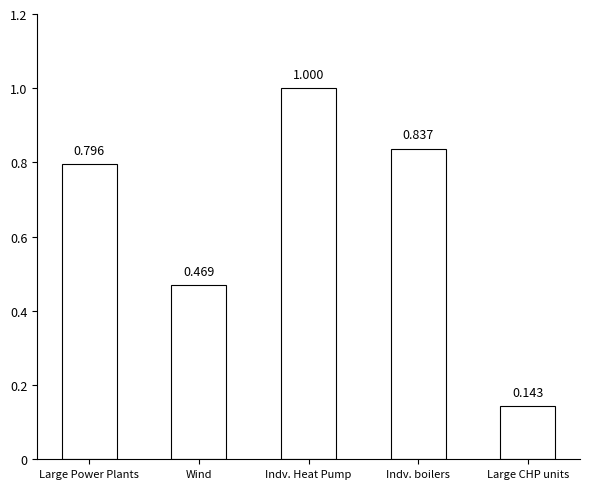

What is the label of the 3rd bar from the right?

Indv. Heat Pump